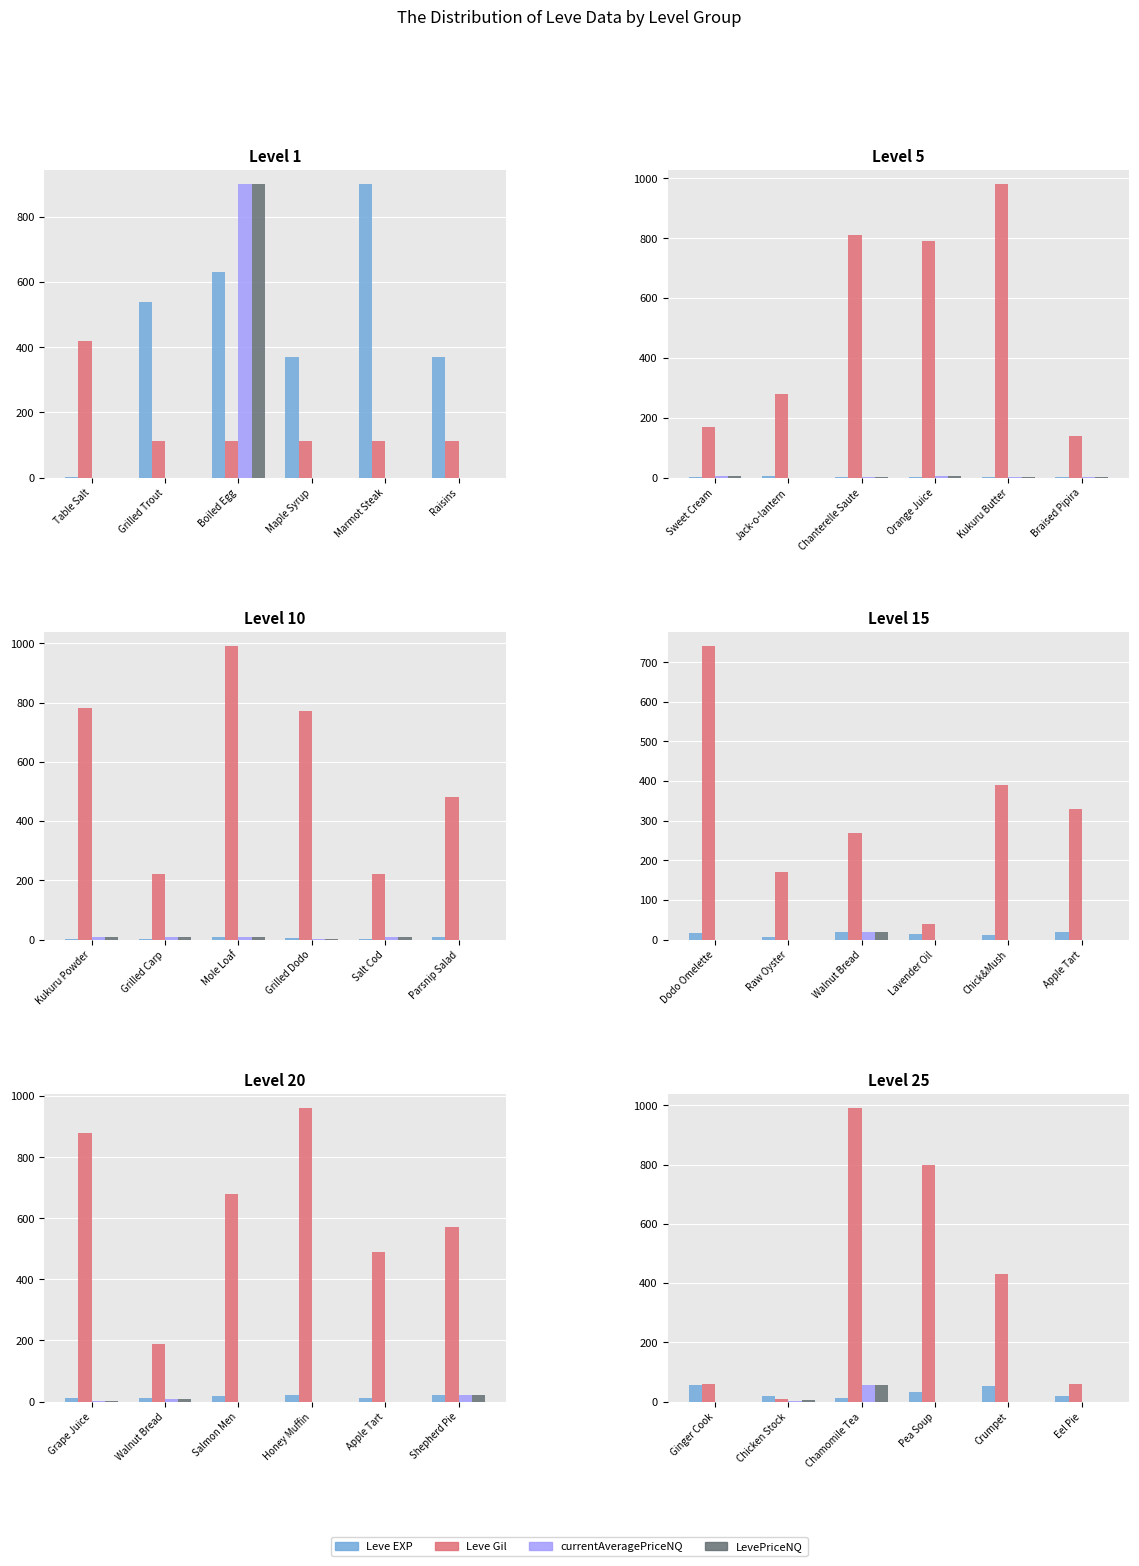

How many groups of bars are there?

6